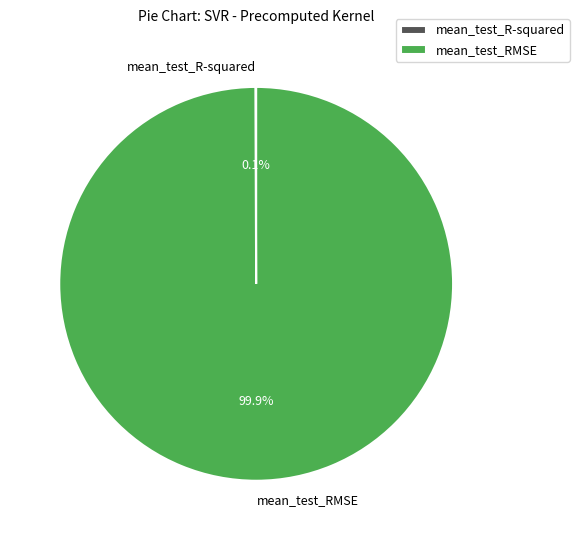

The mean_test_RMSE slice represents 100% of the pie. True or false?

True